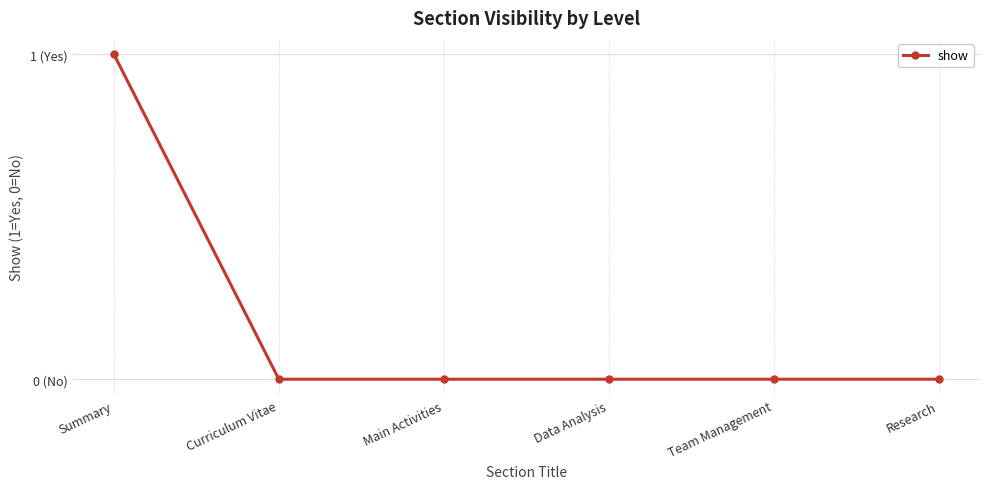

What is the difference between the maximum and second lowest values?

1